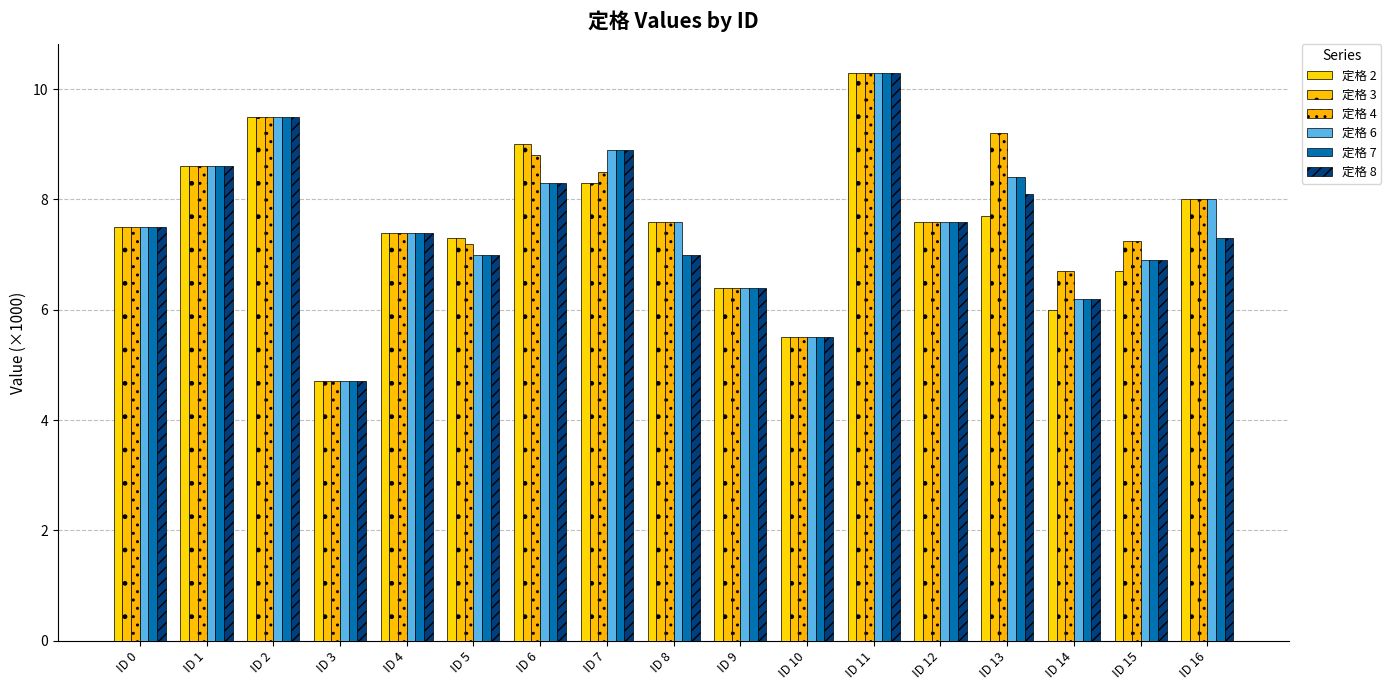

Count the number of categories in the chart.

17